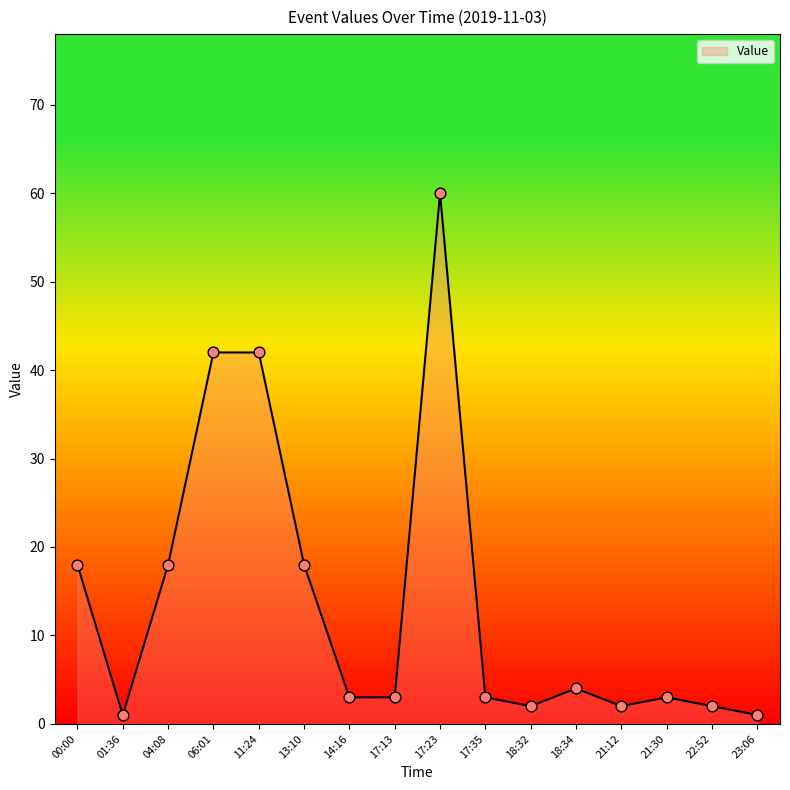

What is the change in value from 17:13 to 21:12?

-1